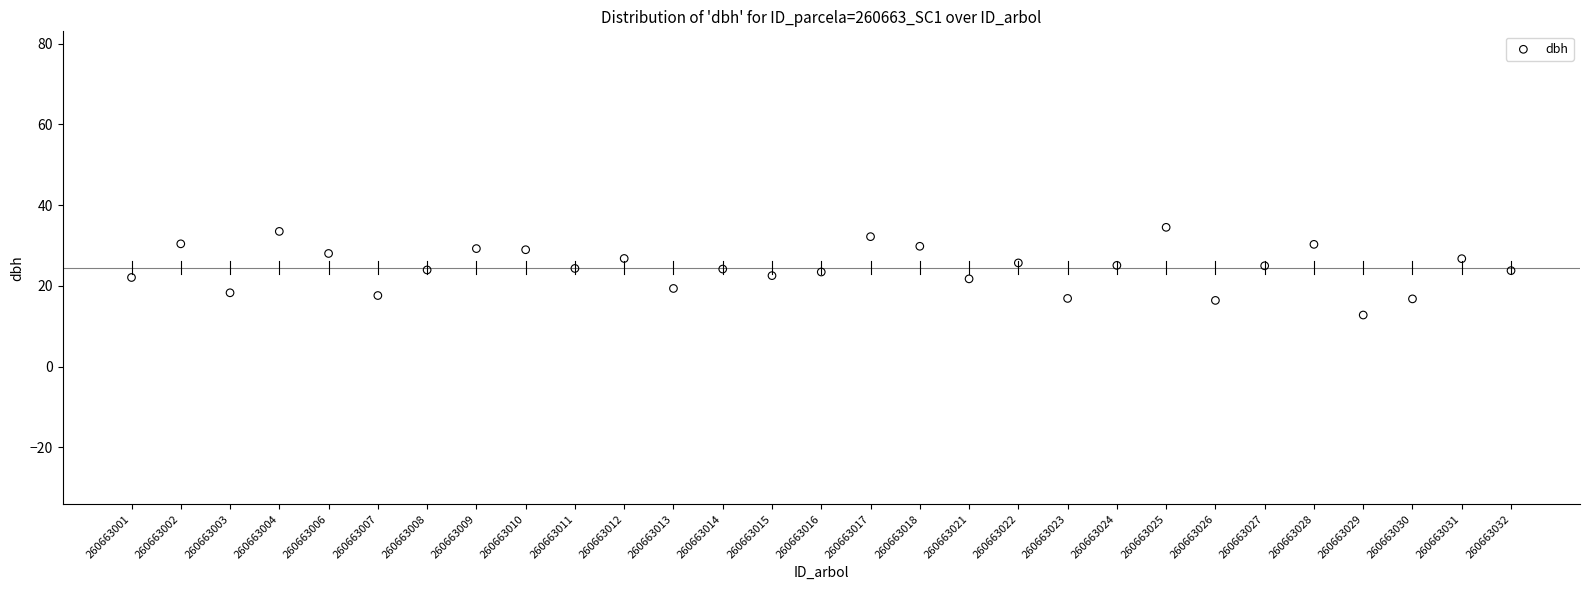

What is the range of Y values (max minus min)?

21.7